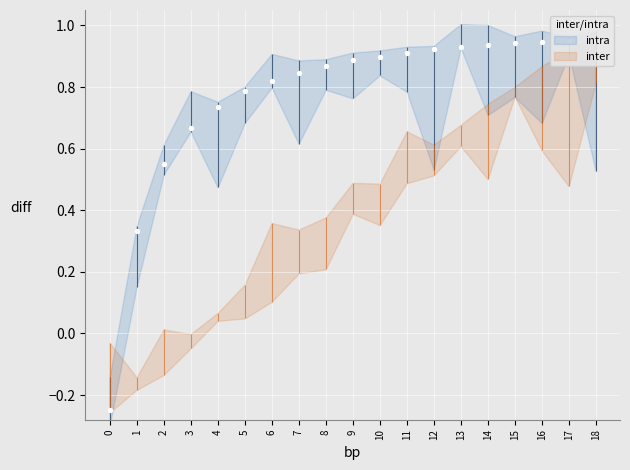

Which has a higher value, 9 or 14?

14